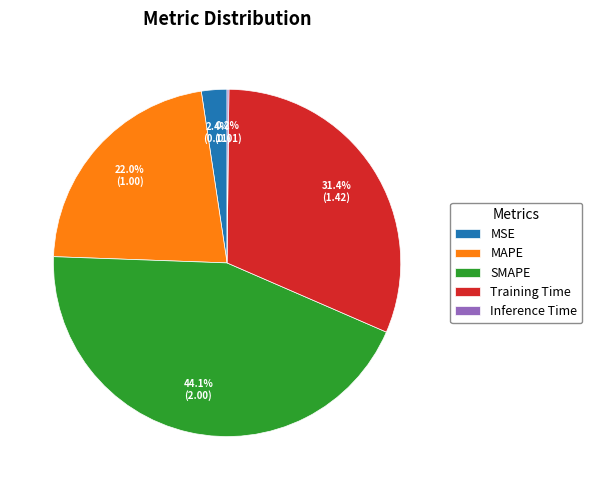

Between MSE and SMAPE, which is larger?

SMAPE